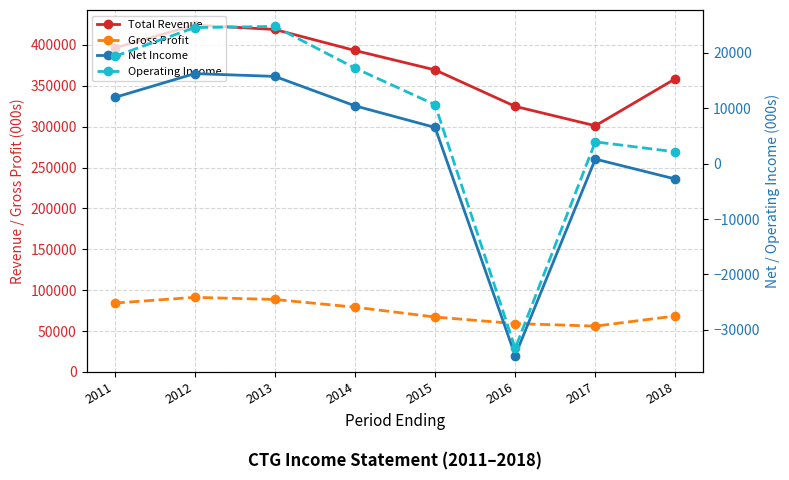

What is the average value of the Total Revenue series?

373425